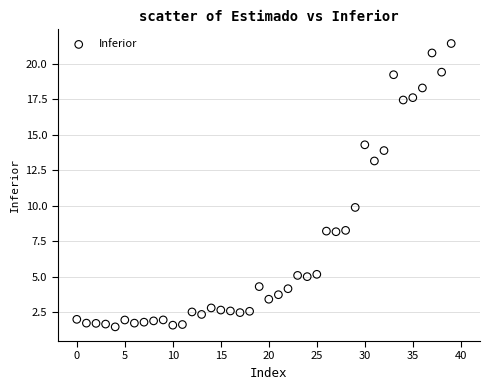

What Y value in the scatter plot is closest to 11?

9.9